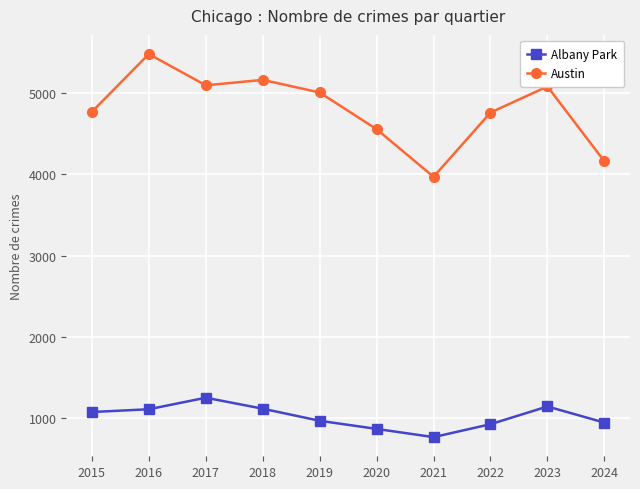

True or false: Albany Park and Austin cross at least once.

False